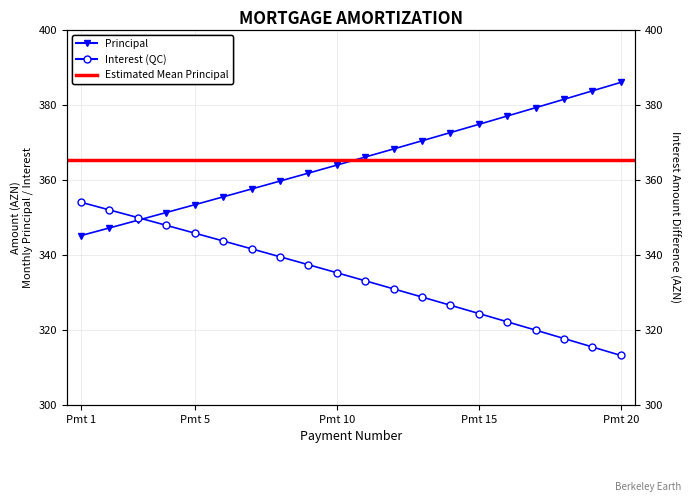

Which series has the widest spread of values?

Principal